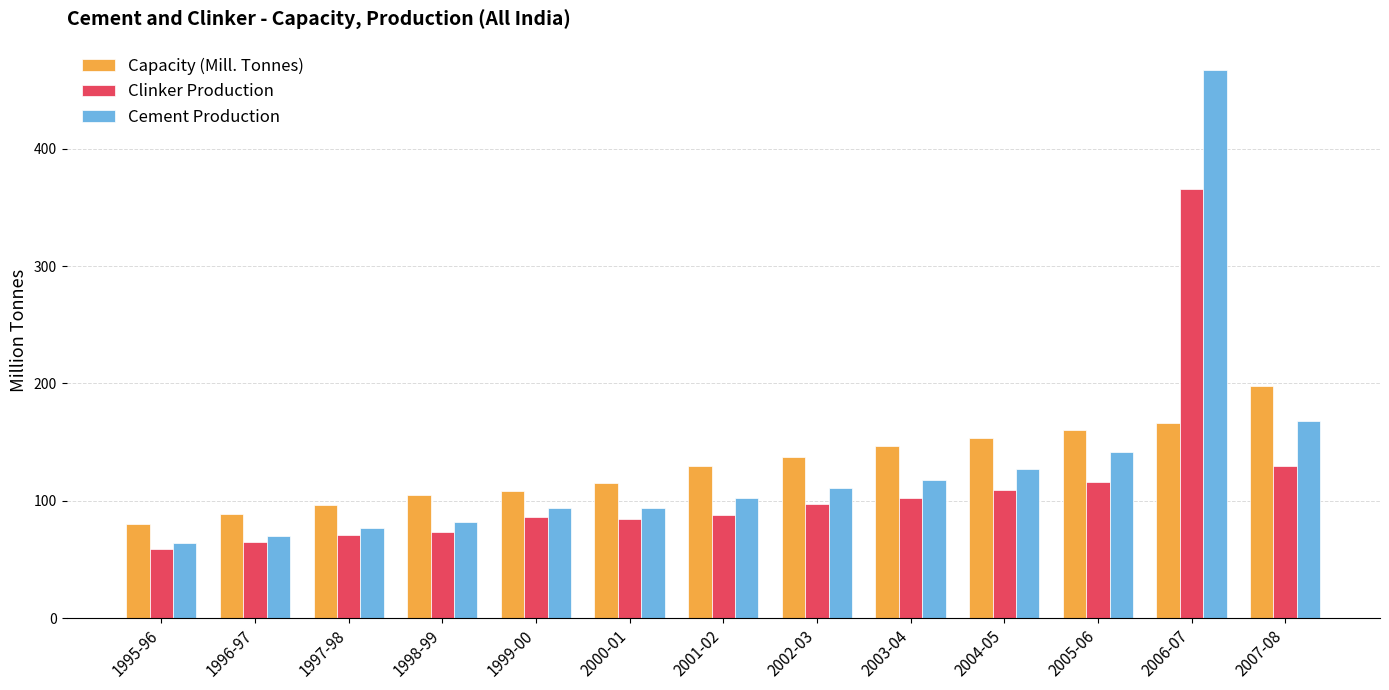

What is the difference between the maximum and minimum values in the Capacity (Mill. Tonnes) series?

117.6